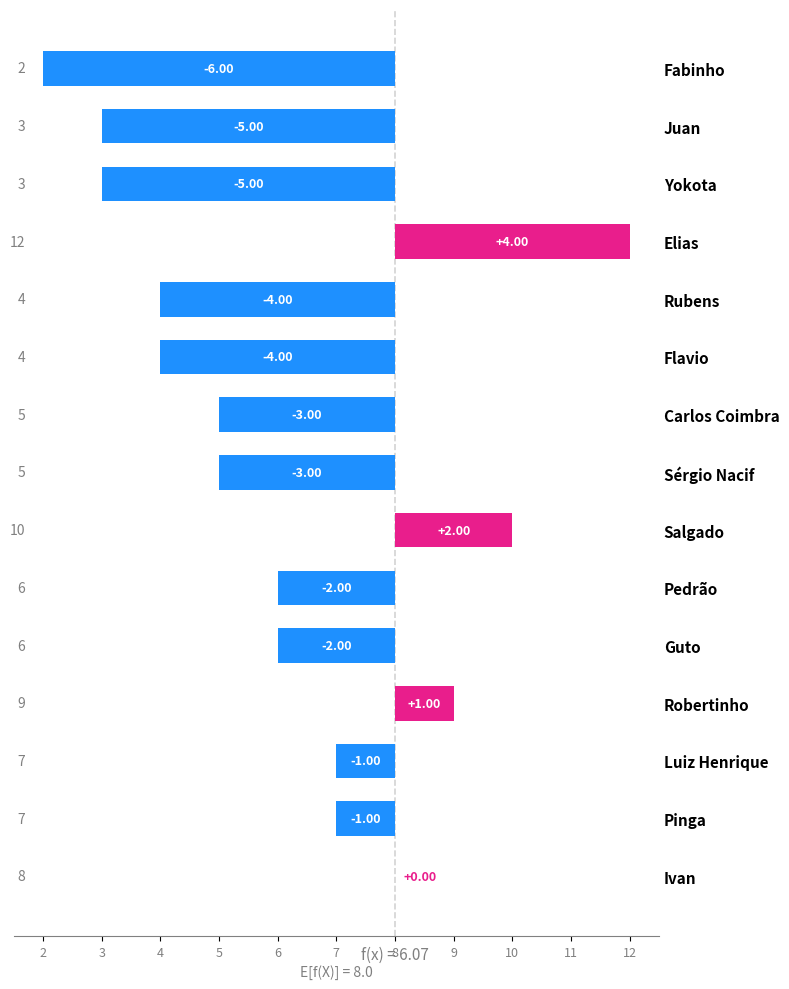

Are the bars horizontal?

Yes